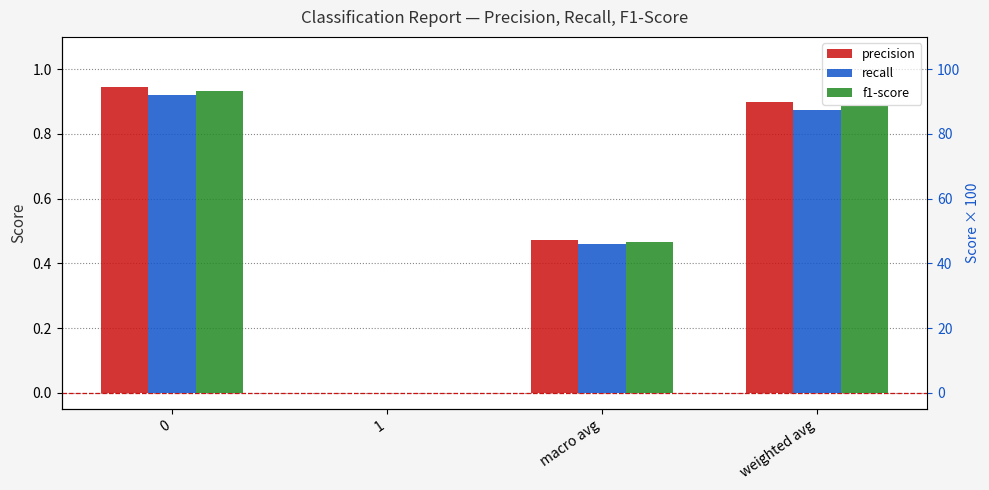

Reading right to left, list all the values displayed in this chart.

precision: weighted avg=0.9	macro avg=0.5	1=0.0	0=0.9
recall: weighted avg=0.9	macro avg=0.5	1=0.0	0=0.9
f1-score: weighted avg=0.9	macro avg=0.5	1=0.0	0=0.9